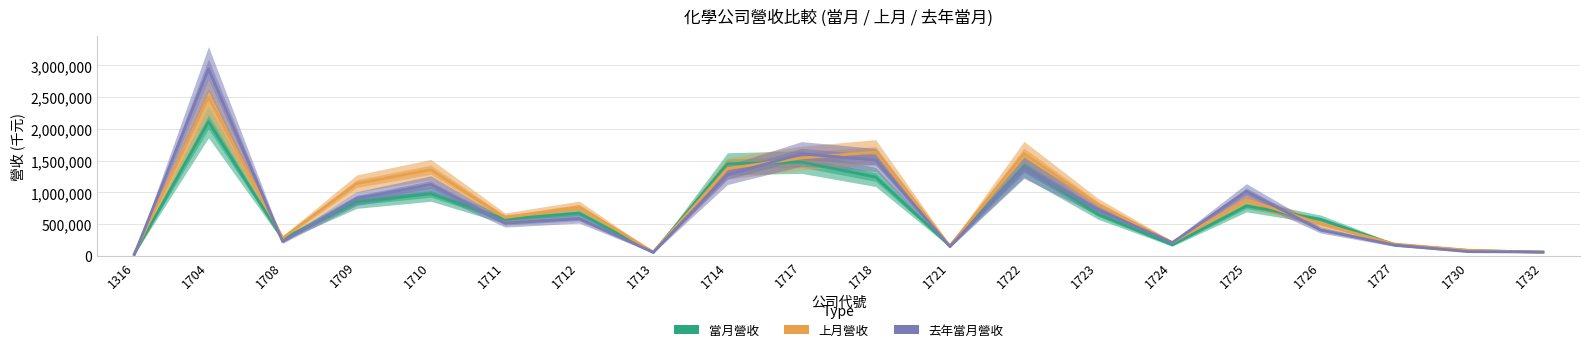

Reading left to right, transcribe all the data shown in this chart.

當月營收: 32039	2114426	267630	851913	978590	578214	675466	55951	1450447	1477867	1242148	160637	1407272	656437	174414	788416	575642	177166	85585	60838
上月營收: 38875	2501450	282608	1139762	1357126	604347	771236	61314	1375990	1542225	1635533	157403	1610918	809040	209962	887056	506944	187017	89098	55207
去年當月營收: 19719	2942644	226165	903441	1126939	516823	587659	55110	1277744	1607096	1511618	146778	1388082	729185	209766	1016004	410367	170305	67349	61691